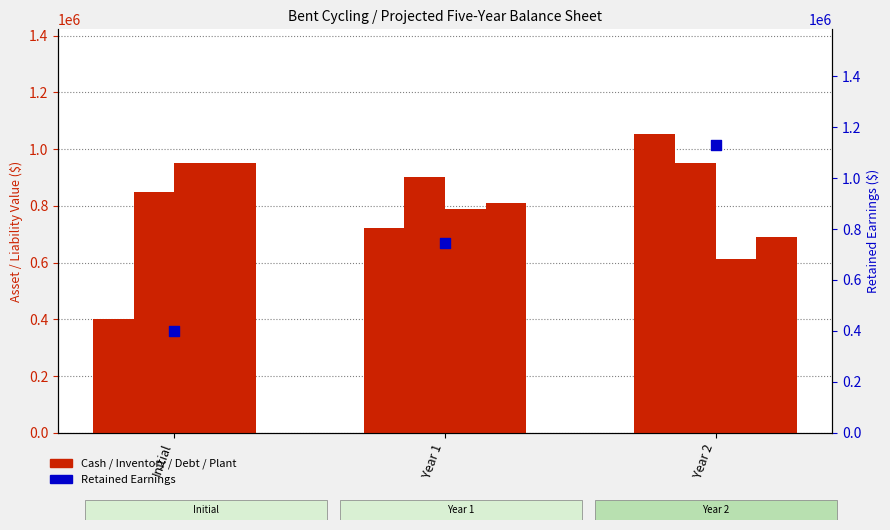

Which series contains the highest Y value?

Retained Earnings